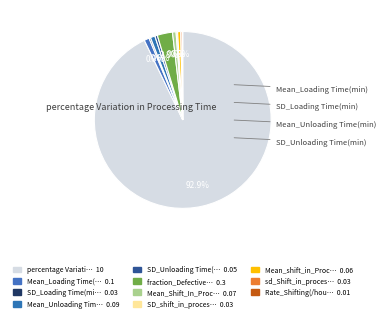

What is the majority slice?

percentage Variation in Processing Time